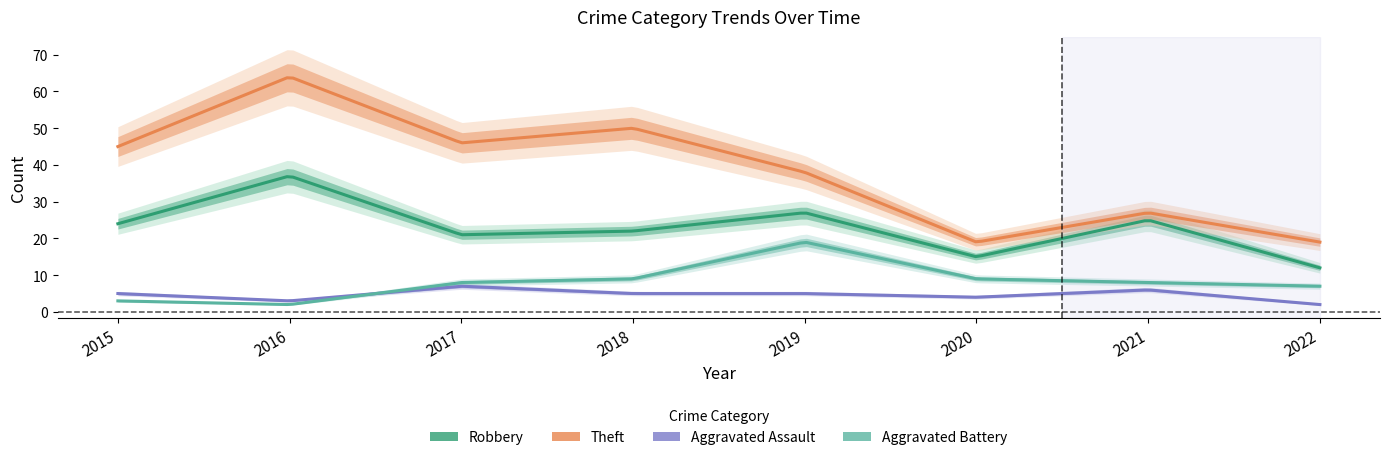

How many distinct data groups are displayed?

5